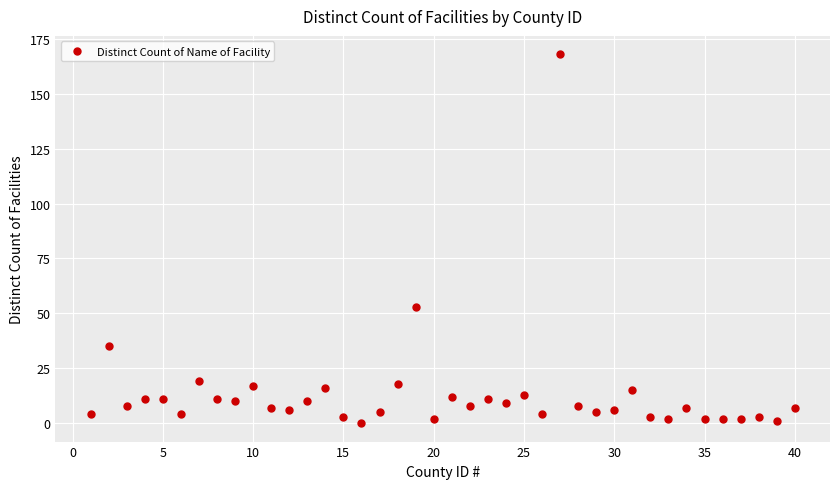

What is the maximum value shown in the chart?

168